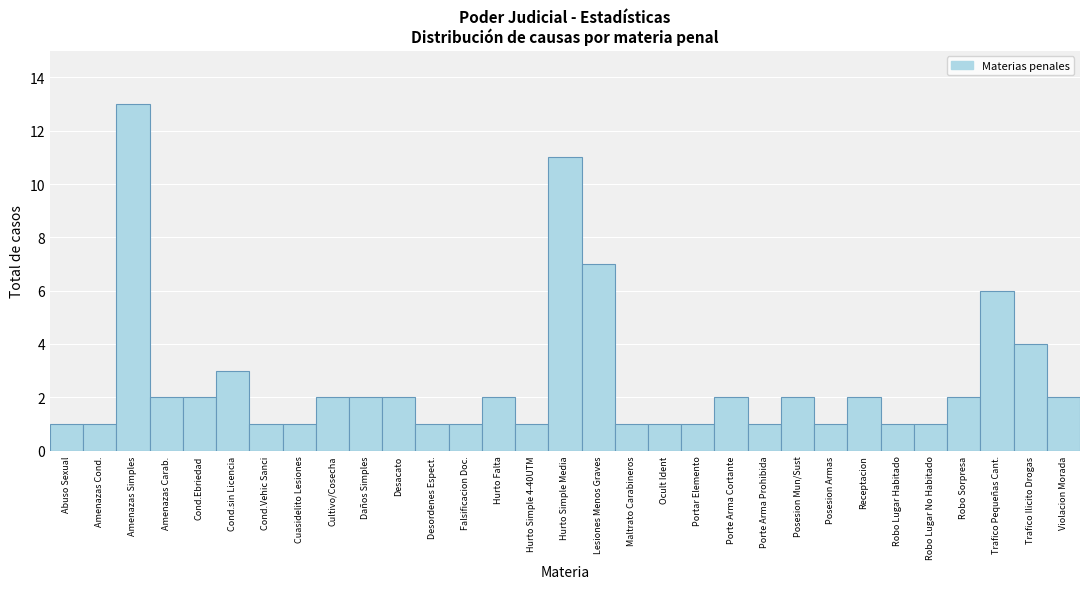

What is the label of the 21st bar from the left?

Porte Arma Cortante